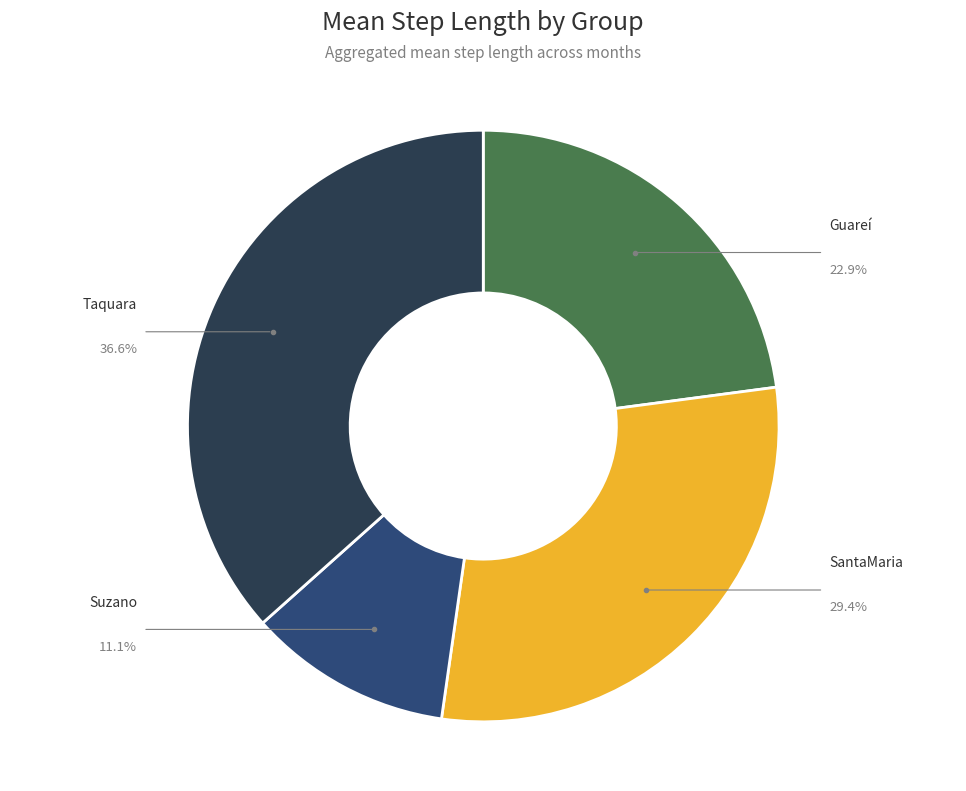

Does any single category account for the majority?

No